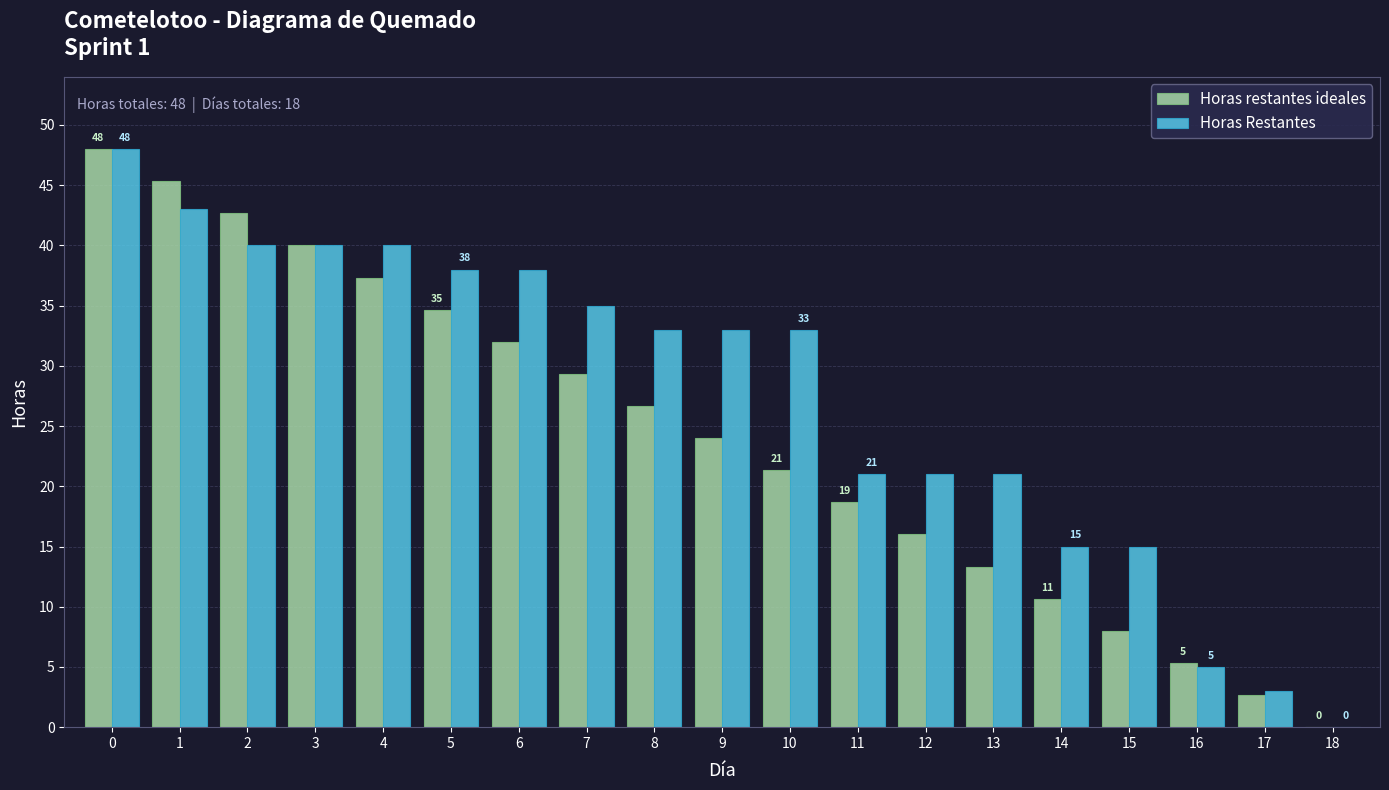

What is the approximate value of Horas restantes ideales at 16?

5.3